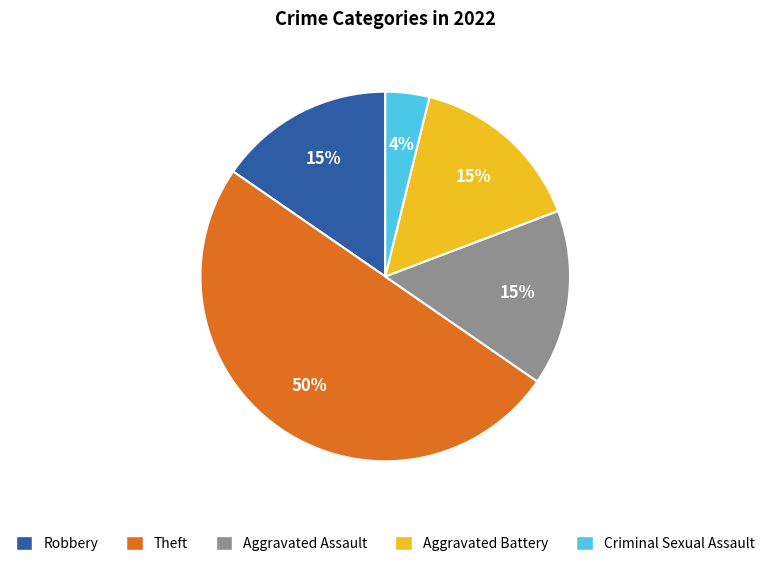

To the nearest percent, what percentage of the pie is Robbery?

15%